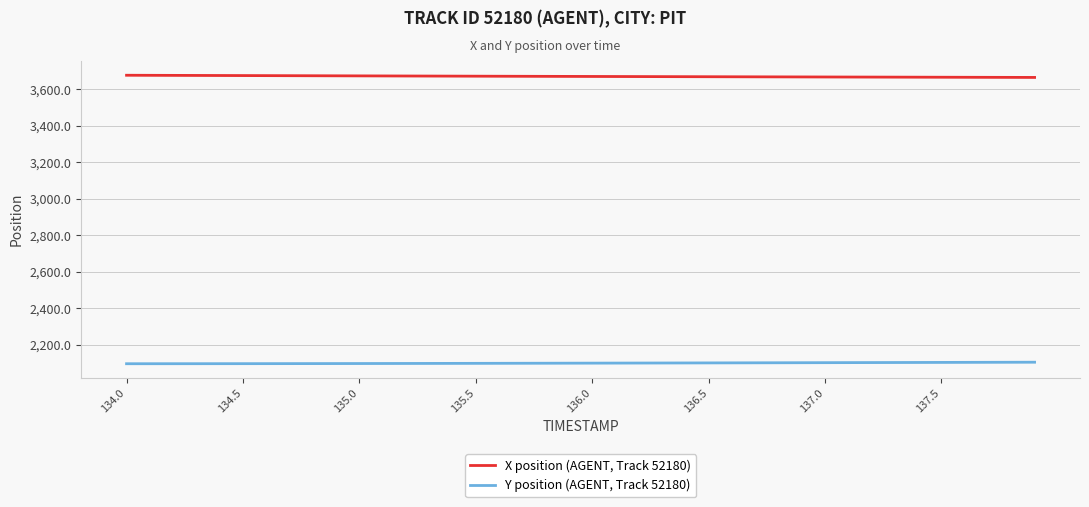

List the series in order of their overall mean, lowest first.

Y position (AGENT, Track 52180), X position (AGENT, Track 52180)